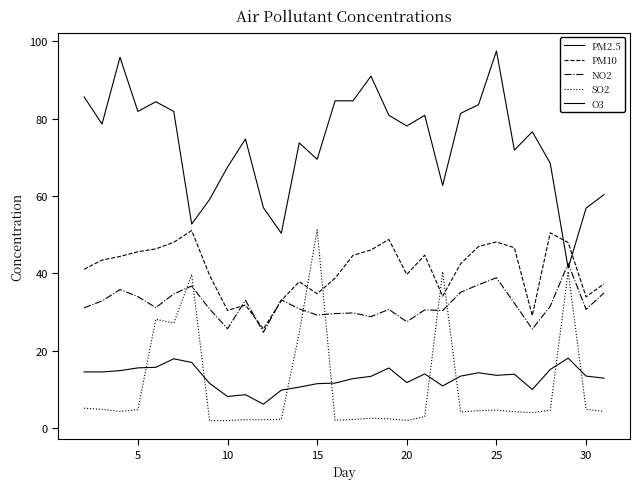

How many lines are shown in the chart?

5